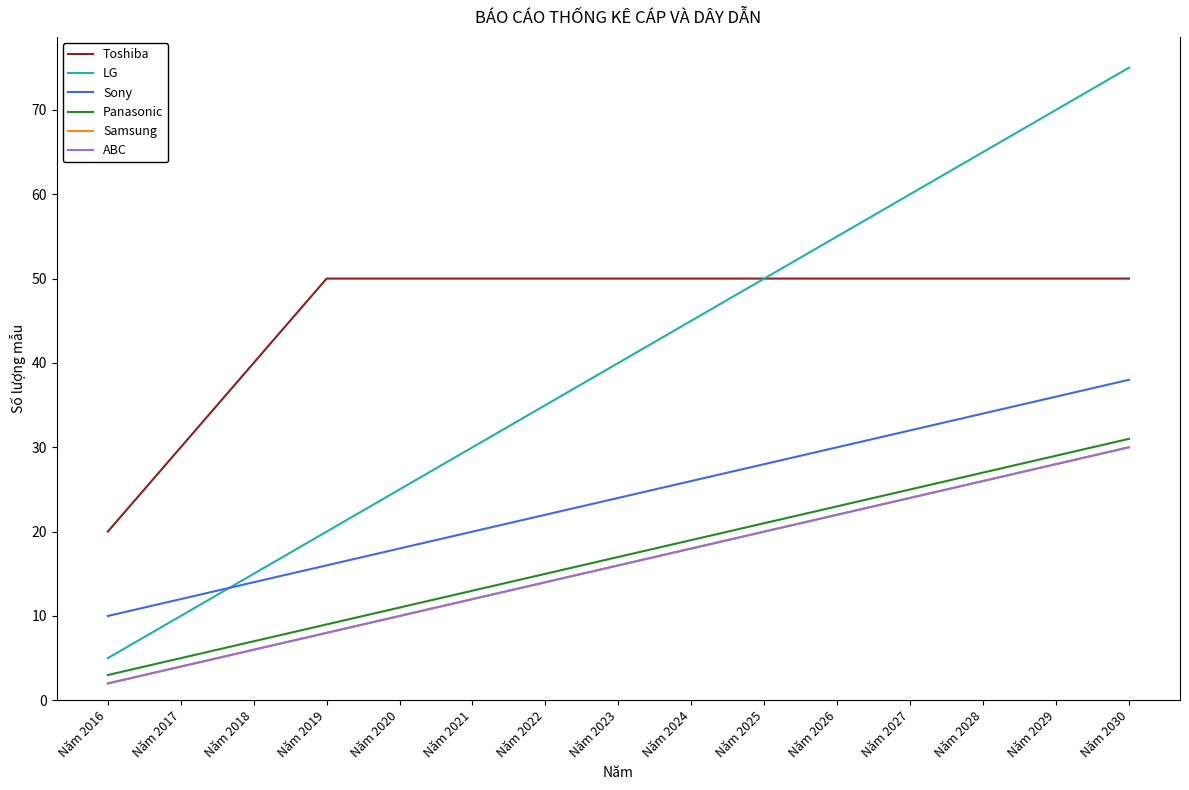

What is the lowest value of the Panasonic series?

3